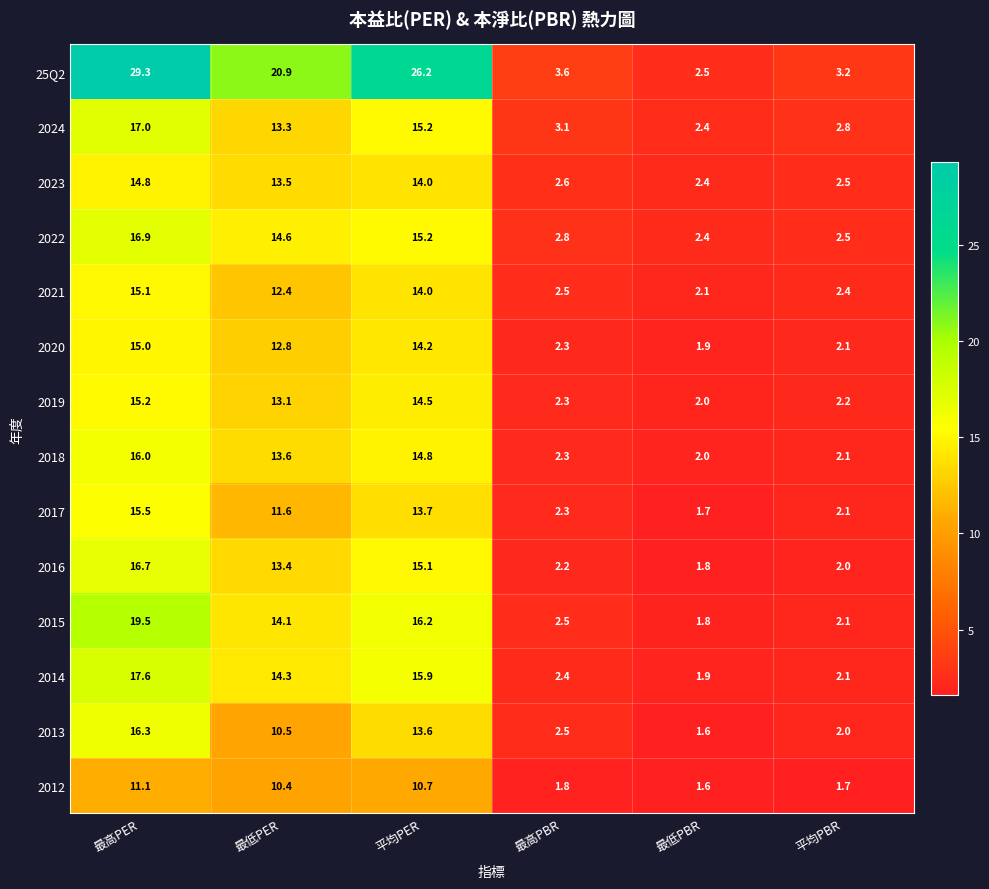

What is the smallest value displayed?

1.6